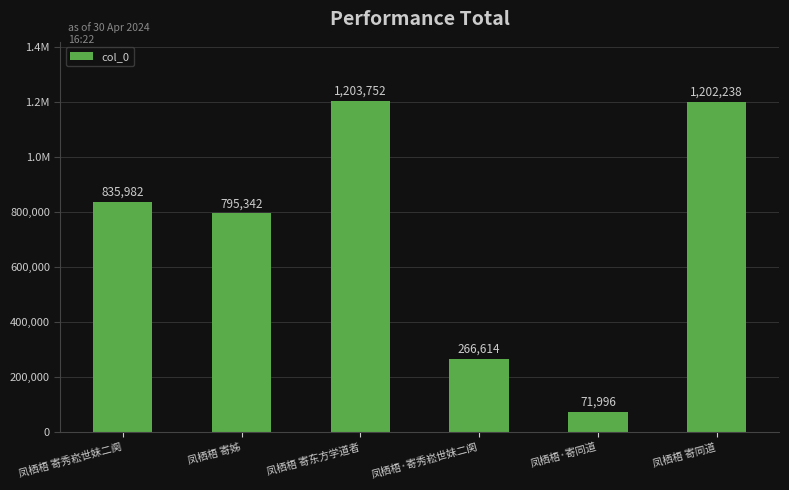

The chart shows a value of 1352215 at 凤栖梧 寄秀崧世妹二阕. True or false?

False